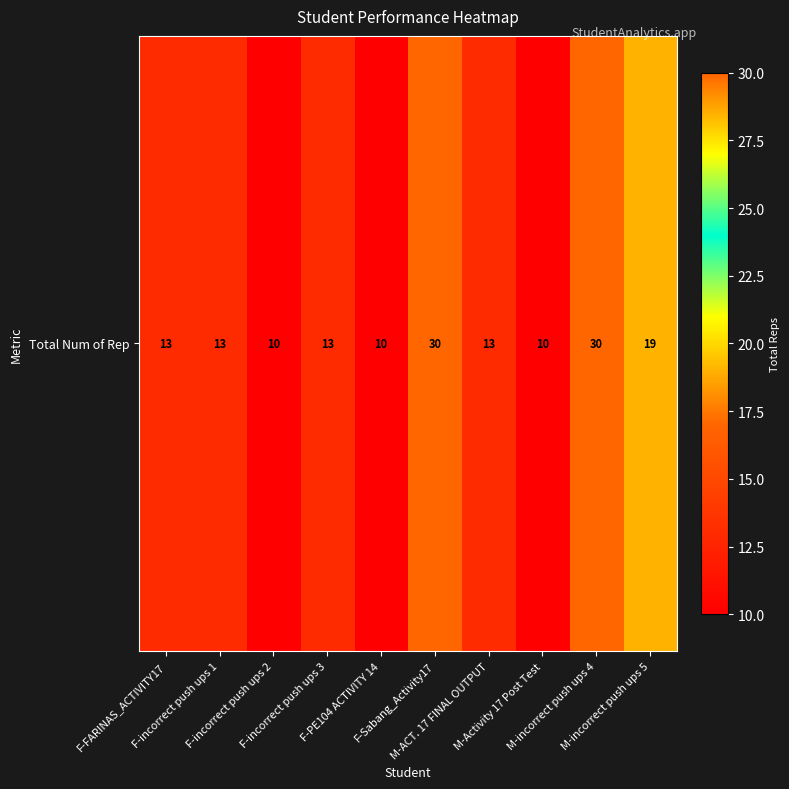

Which label corresponds to the smallest value in the chart?

F-incorrect push ups 2